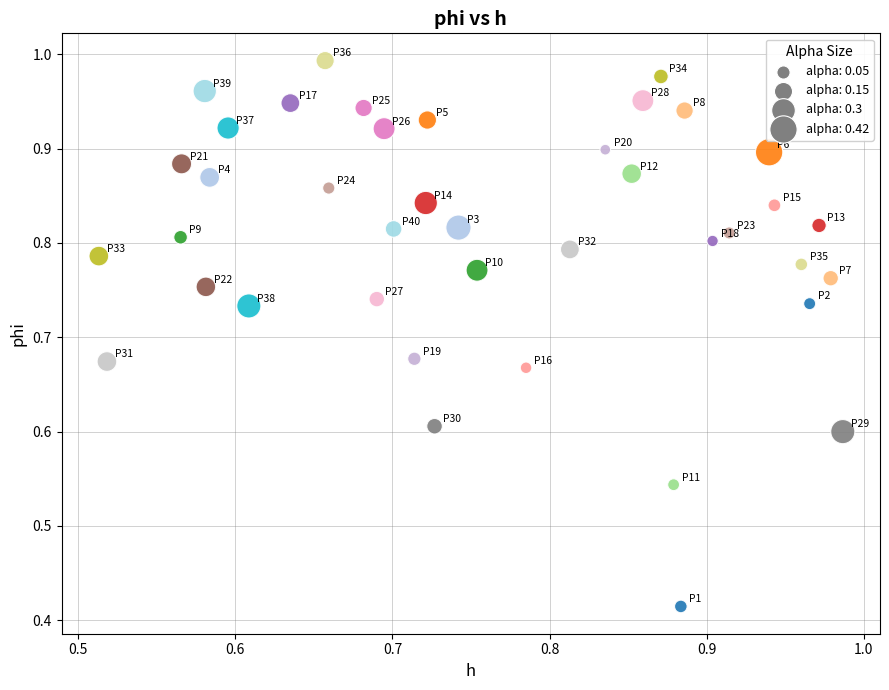

What is the range of Y values (max minus min)?

0.6